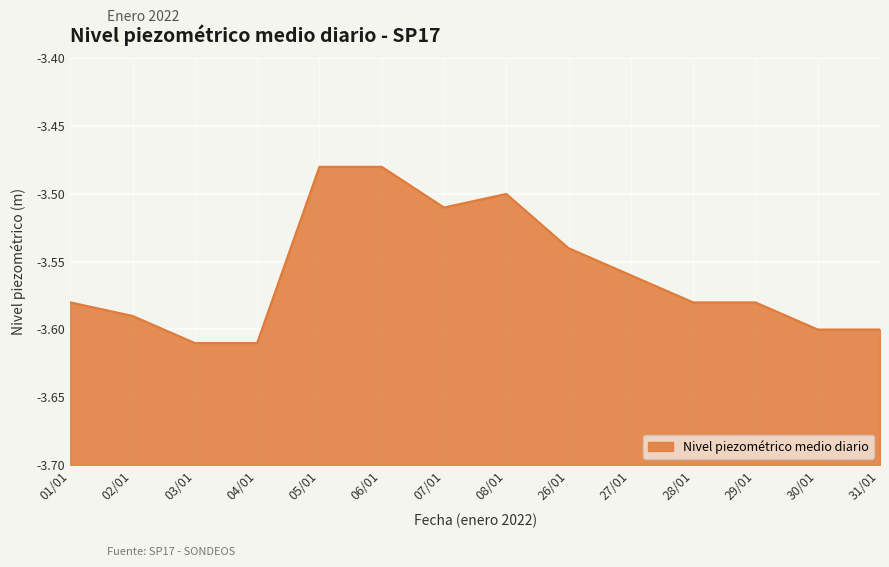

List the labels in order of value, largest first.

05/01, 06/01, 08/01, 07/01, 26/01, 27/01, 01/01, 28/01, 29/01, 02/01, 30/01, 31/01, 03/01, 04/01